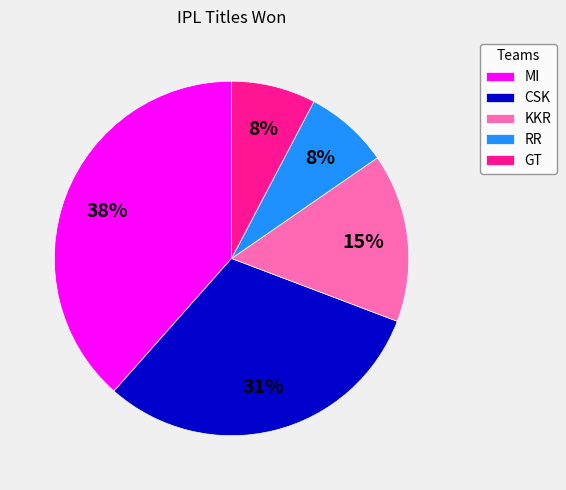

Do GT and RR together represent more than half of the pie?

No